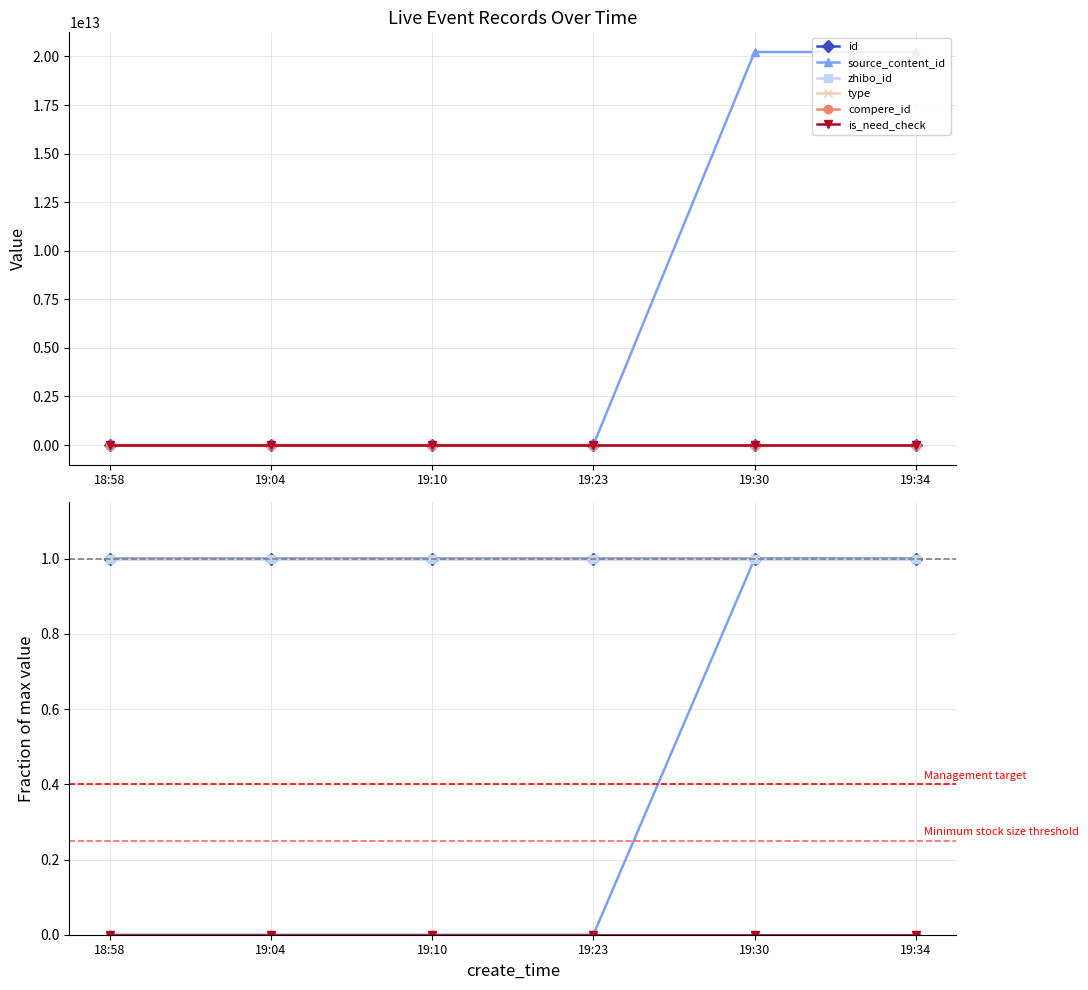

True or false: id and source_content_id intersect in this chart.

True